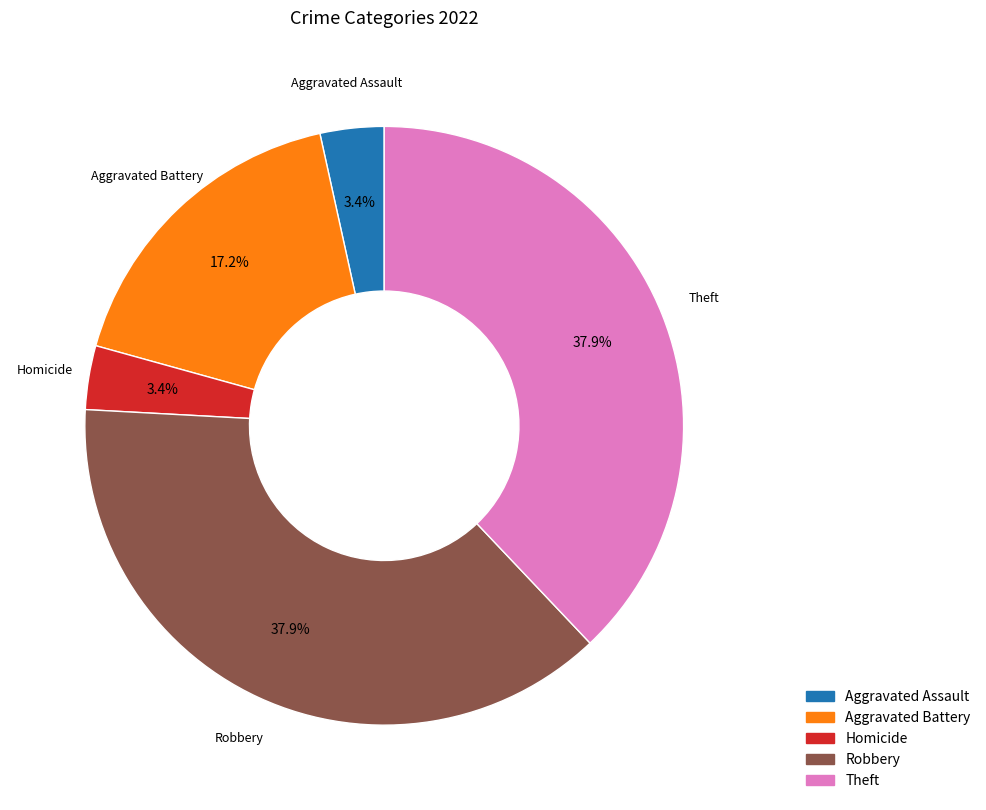

Does any single category account for the majority?

No